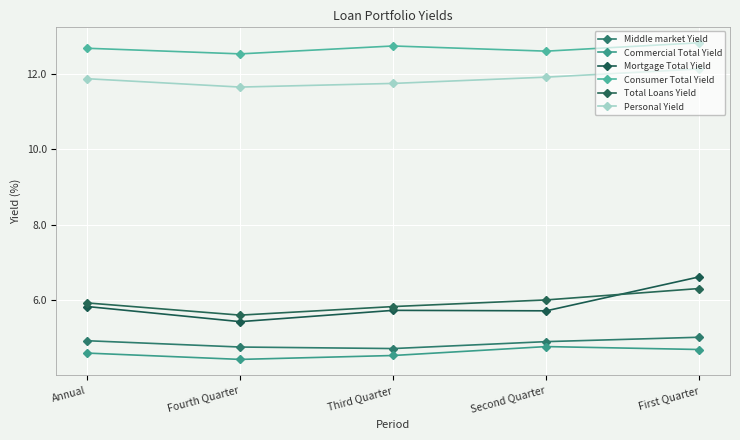

Which has a higher value, Fourth Quarter or Third Quarter?

Fourth Quarter